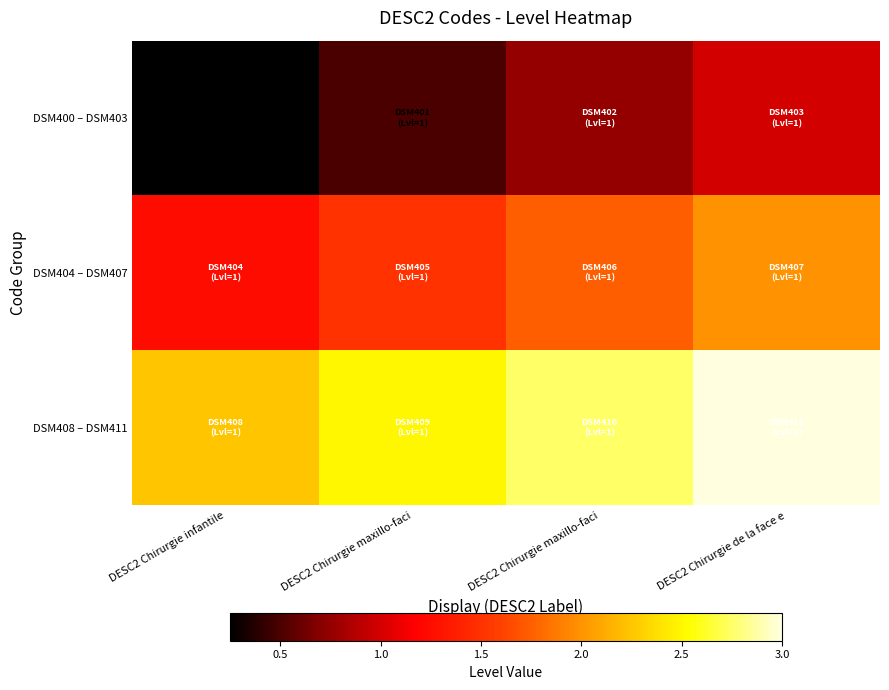

What is the smallest value displayed?

0.2